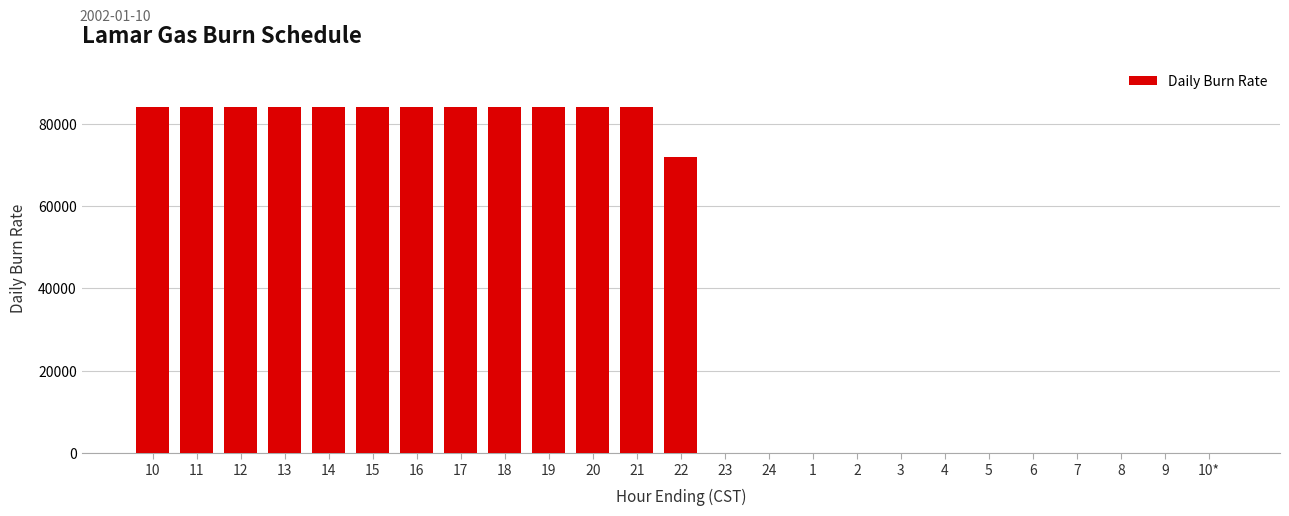

The value at 8 is 33095. True or false?

False